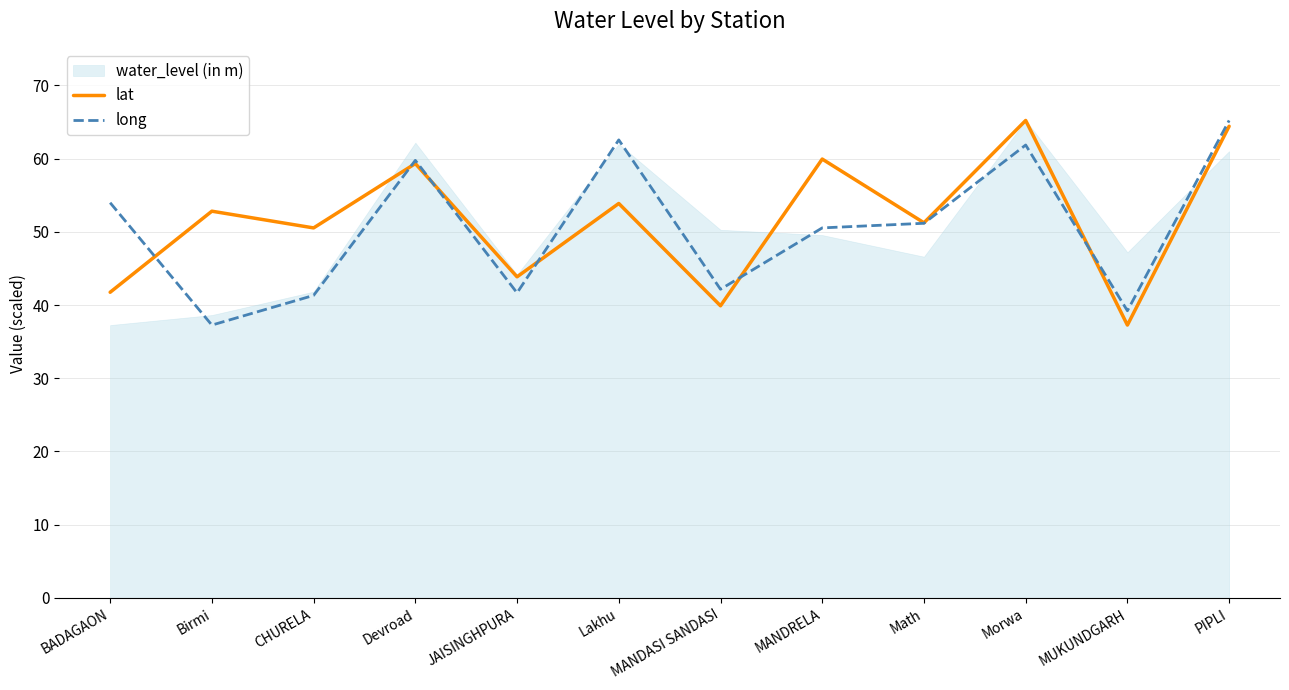

At how many categories does at least one series exceed 41?

11